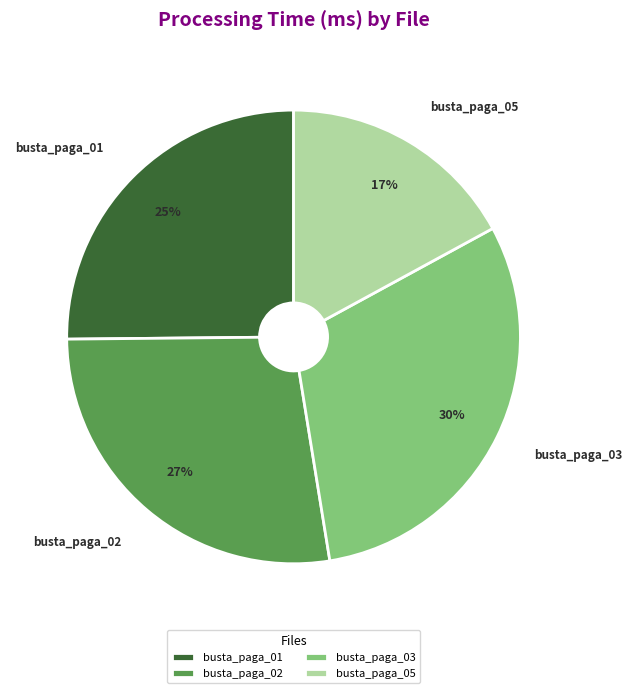

How many segments does this pie chart have?

4